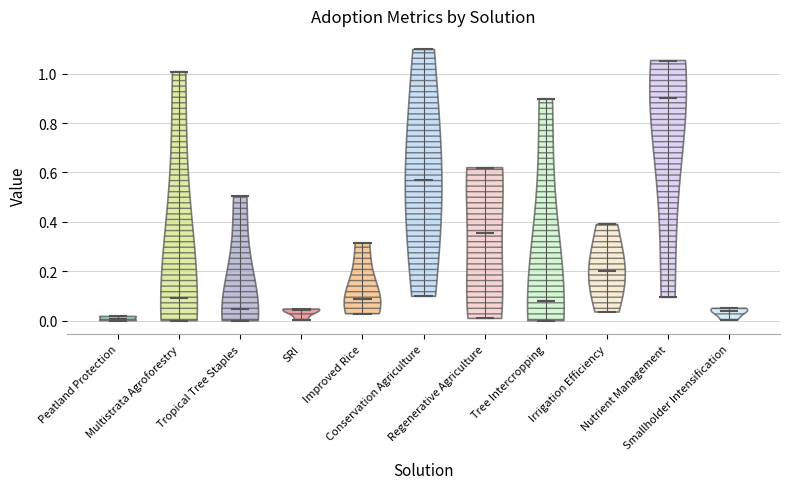

Reading left to right, read every violin against the y-axis: where its median line is, and the lowest and highest points it reaches. The values are not printed on the chart, so give them approximately, as read against the axis.

Peatland Protection: median line 0.00, lowest point 0.00, highest point 0.02
Multistrata Agroforestry: median line 0.10, lowest point 0.00, highest point 1.00
Tropical Tree Staples: median line 0.04, lowest point 0.00, highest point 0.50
SRI: median line 0.04, lowest point 0.00, highest point 0.04
Improved Rice: median line 0.08, lowest point 0.02, highest point 0.32
Conservation Agriculture: median line 0.58, lowest point 0.10, highest point 1.10
Regenerative Agriculture: median line 0.36, lowest point 0.00, highest point 0.62
Tree Intercropping: median line 0.08, lowest point 0.00, highest point 0.90
Irrigation Efficiency: median line 0.20, lowest point 0.04, highest point 0.38
Nutrient Management: median line 0.90, lowest point 0.10, highest point 1.06
Smallholder Intensification: median line 0.04, lowest point 0.00, highest point 0.06